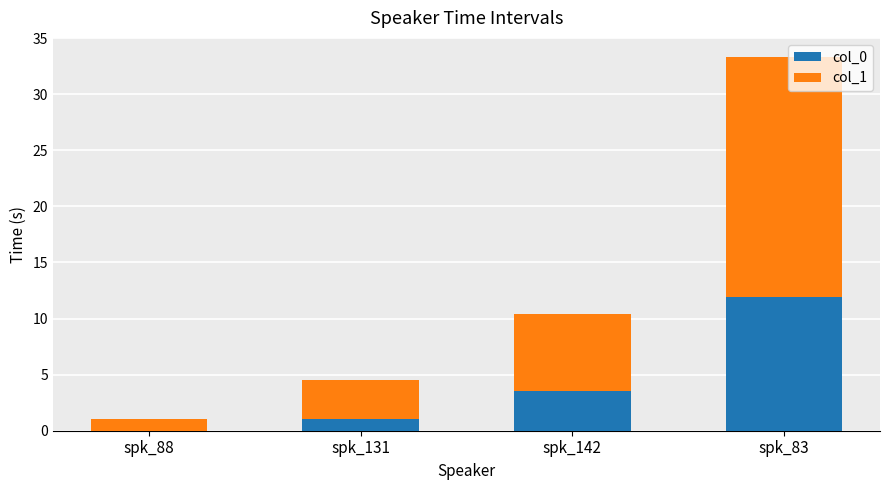

What is the maximum value for col_0?

11.9